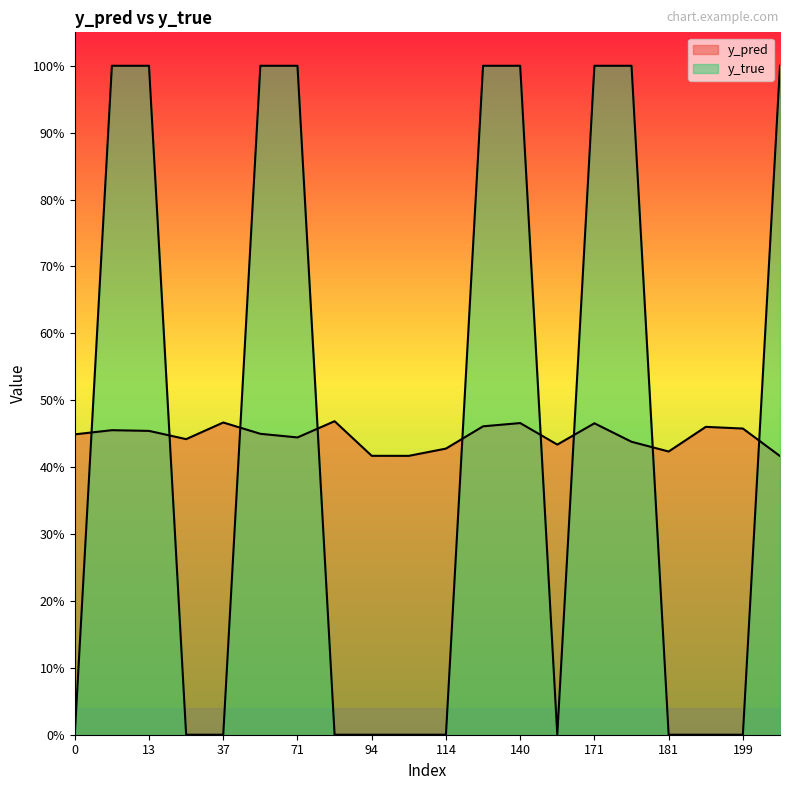

What is the total value across all series at 37?

0.5